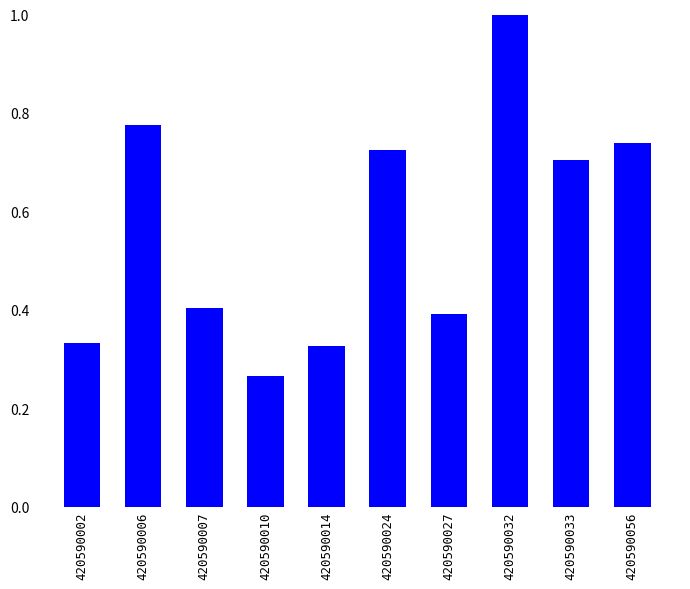

How many bars are there in total?

10